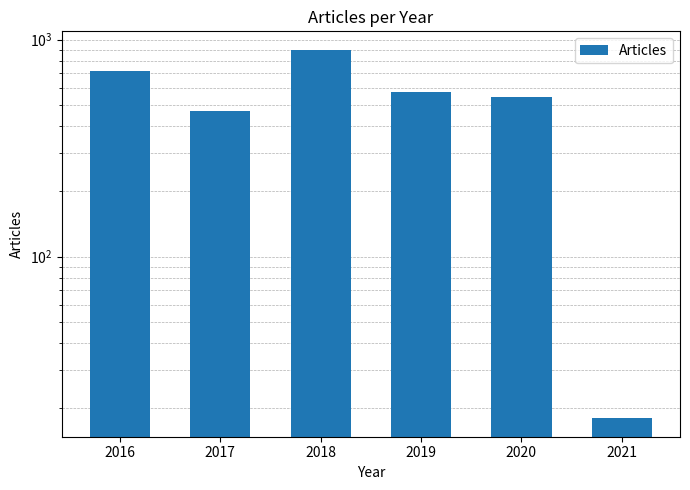

What is the difference between the second highest and minimum values?

702